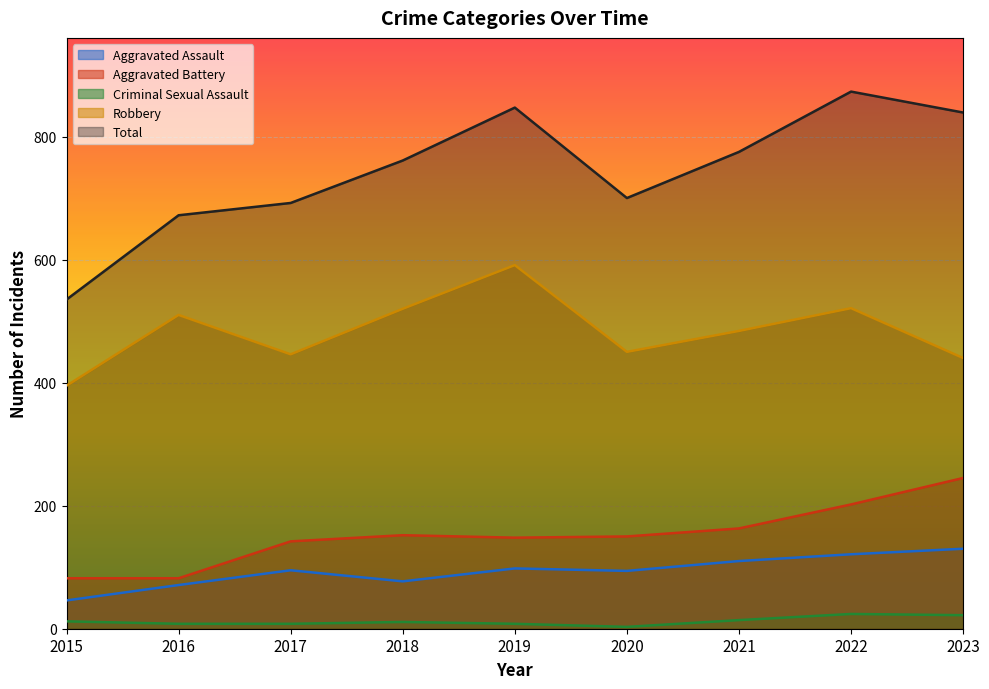

Reading left to right, transcribe all the data shown in this chart.

Aggravated Assault: 2015=46	2016=71	2017=95	2018=77	2019=98	2020=94	2021=110	2022=121	2023=130
Aggravated Battery: 2015=82	2016=82	2017=142	2018=152	2019=148	2020=150	2021=163	2022=202	2023=245
Criminal Sexual Assault: 2015=12	2016=8	2017=8	2018=11	2019=8	2020=3	2021=14	2022=24	2023=22
Robbery: 2015=395	2016=510	2017=446	2018=520	2019=591	2020=450	2021=484	2022=521	2023=440
Total: 2015=535	2016=672	2017=692	2018=761	2019=847	2020=700	2021=775	2022=873	2023=839